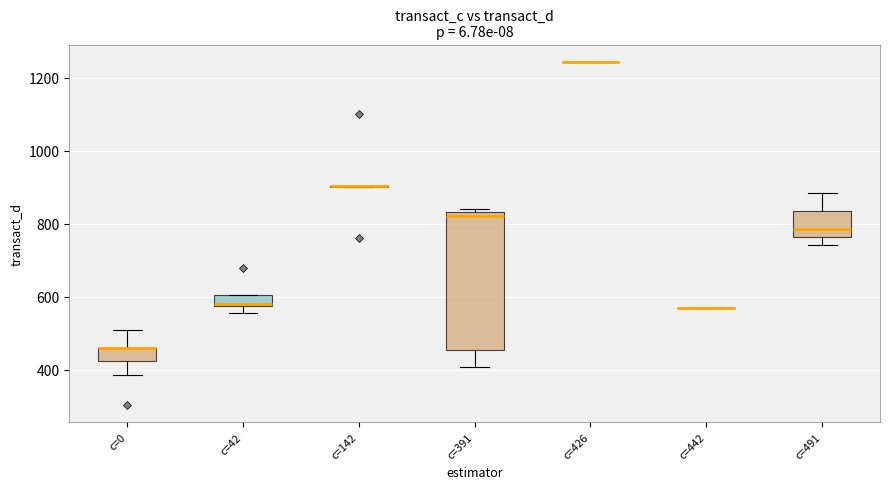

Where is the lower edge of the box for c=391 on the y-axis? The values are not printed on the chart, so give them approximately, as read against the axis.

460